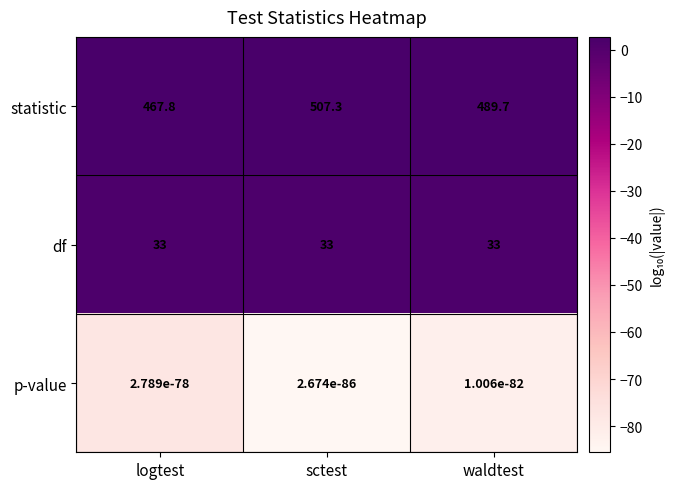

What is the sum of the df values at waldtest and sctest?

66.0